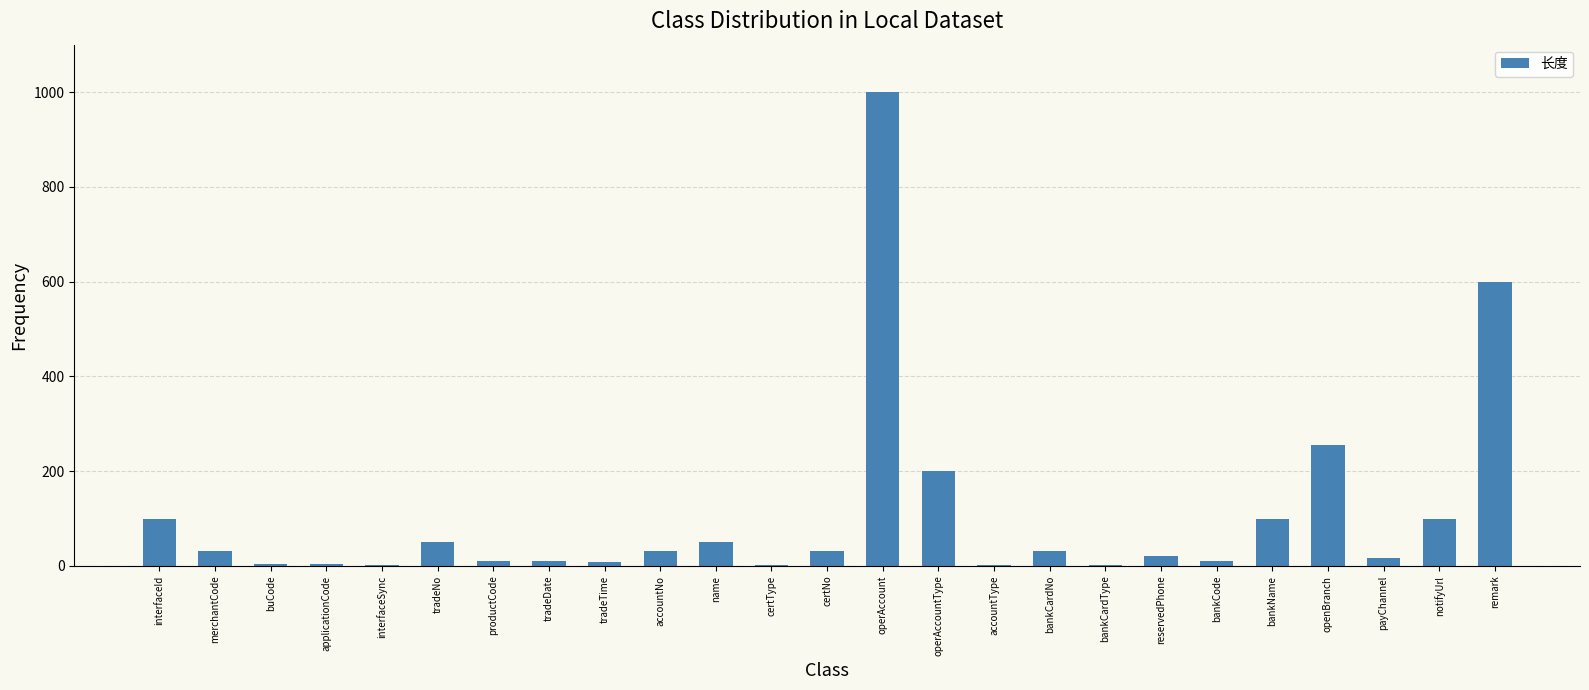

What is the average value?

107